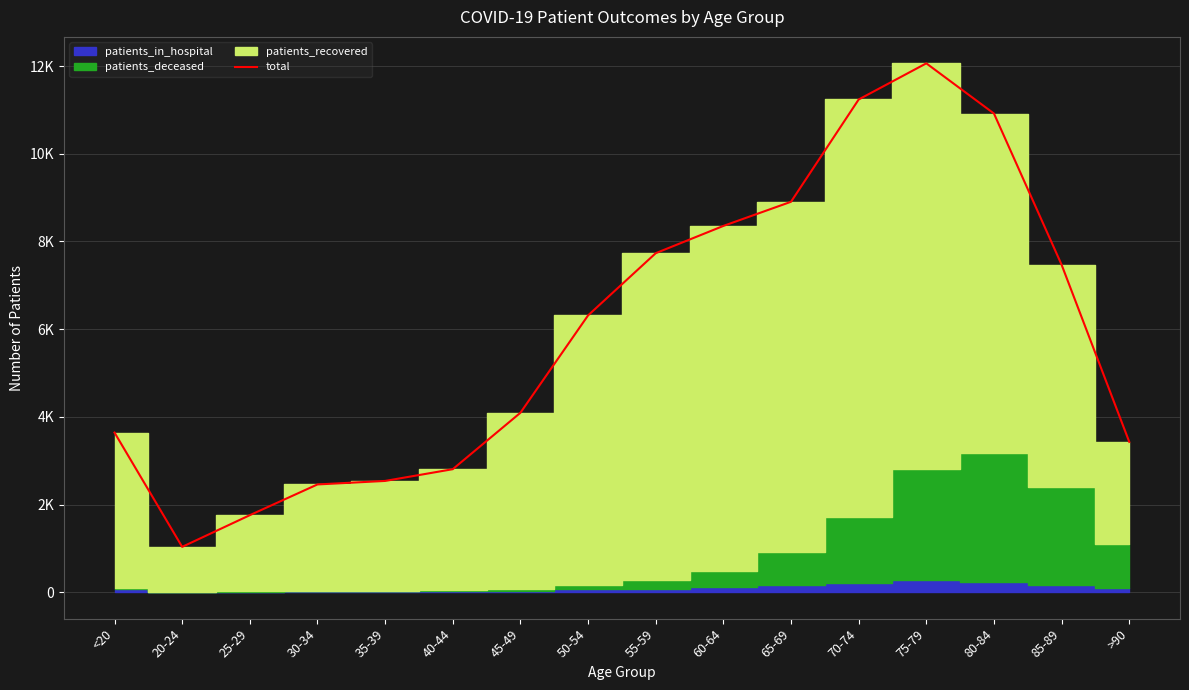

Reading left to right, list all the values displayed in this chart.

<20=3641	20-24=1034	25-29=1757	30-34=2458	35-39=2538	40-44=2806	45-49=4093	50-54=6314	55-59=7733	60-64=8355	65-69=8906	70-74=11239	75-79=12064	80-84=10919	85-89=7469	>90=3429